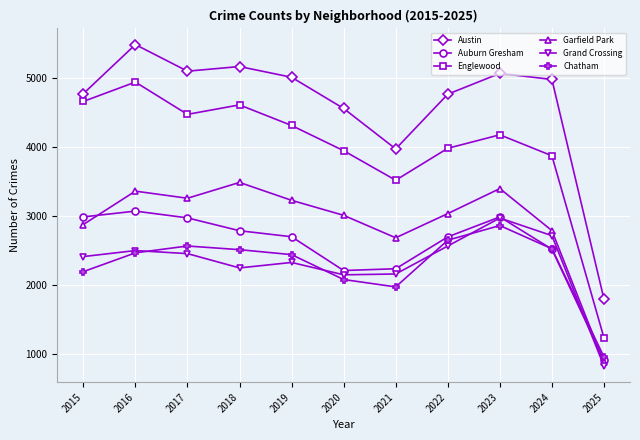

Which series has the largest total across all categories?

Austin